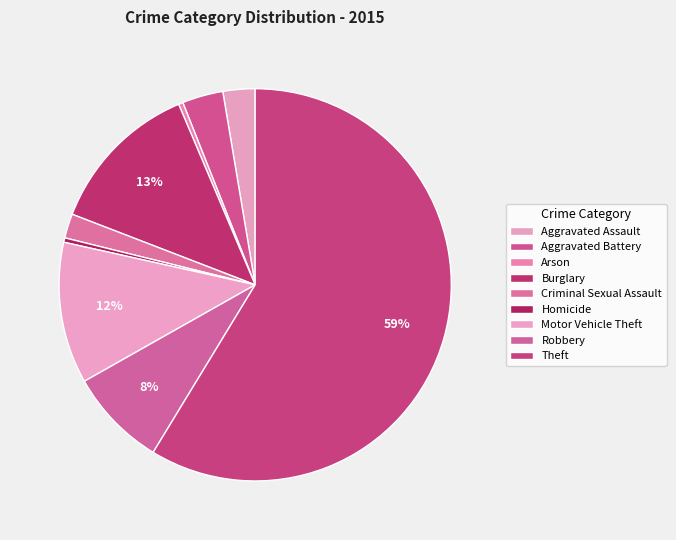

Approximately how many times larger is the value at Homicide compared to Criminal Sexual Assault?

0.2